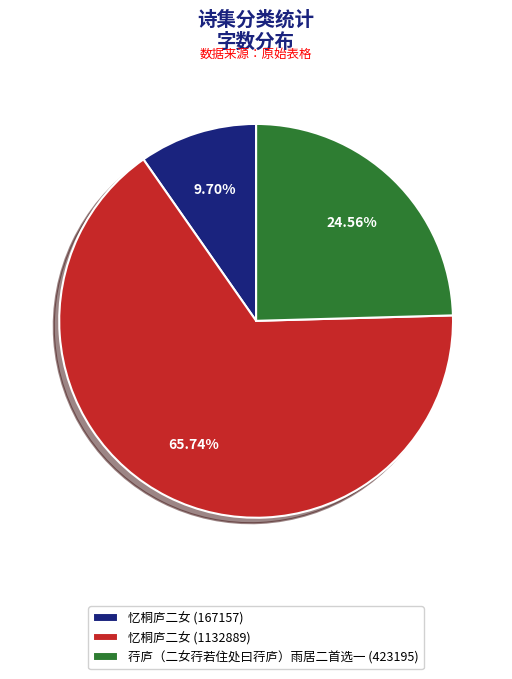

Count the number of slices in the pie.

3